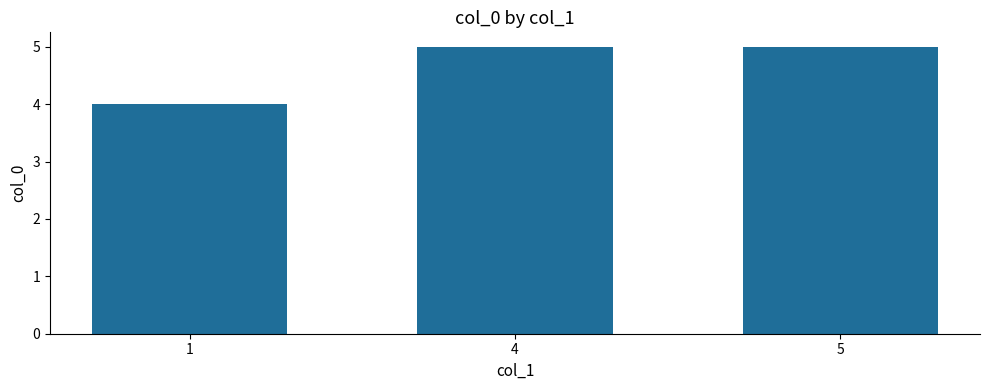

Reading left to right, list all the values displayed in this chart.

4	5	5